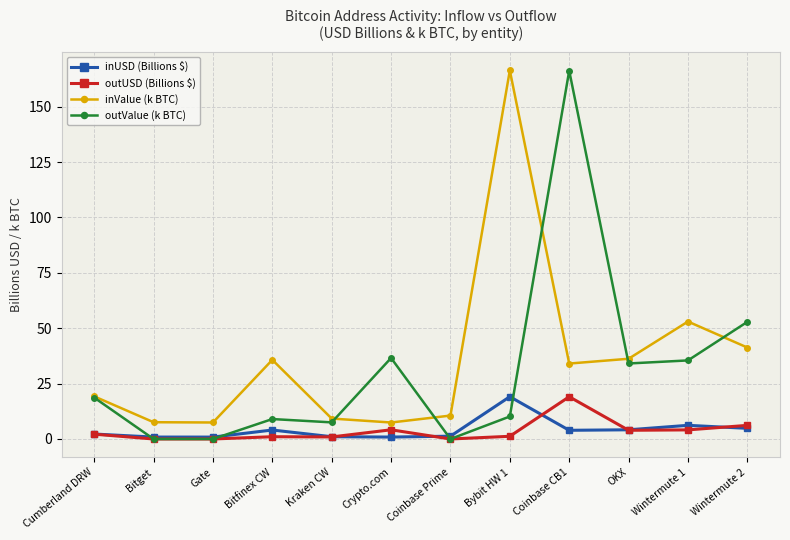

Read the inUSD (Billions $) value at Gate.

0.9